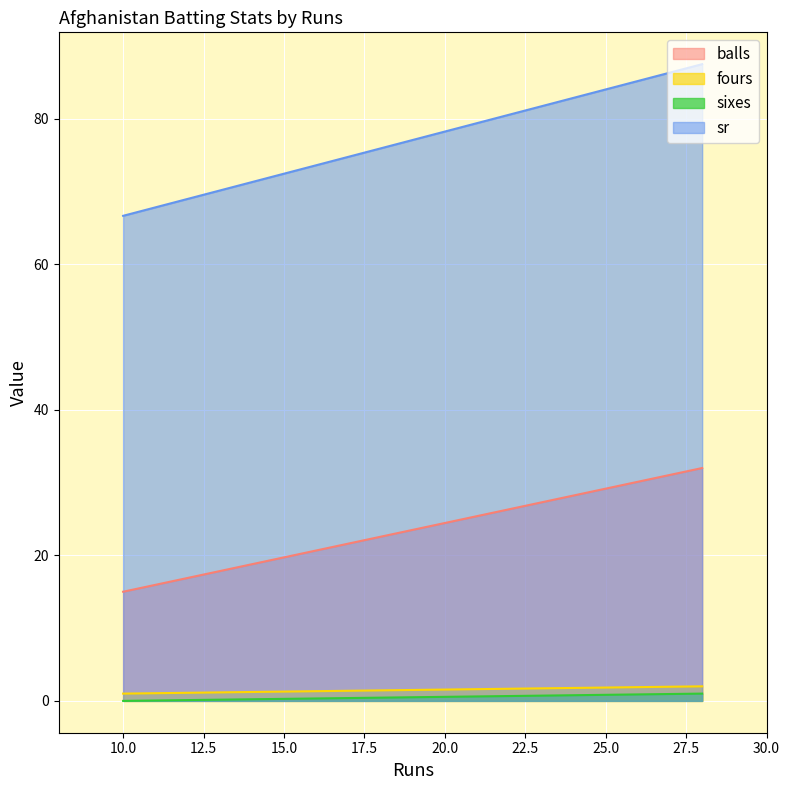

Is it true that sixes equals 1.6 at 28?

False